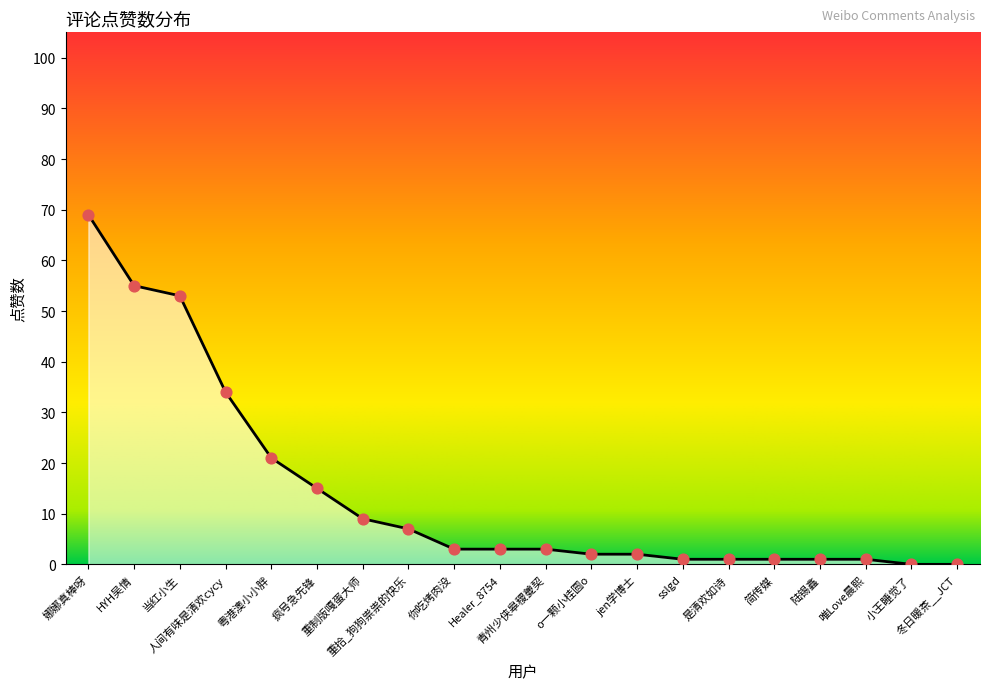

What is the change in value from 重制版嘎蛋大师 to 唯Love晨熙?

-8